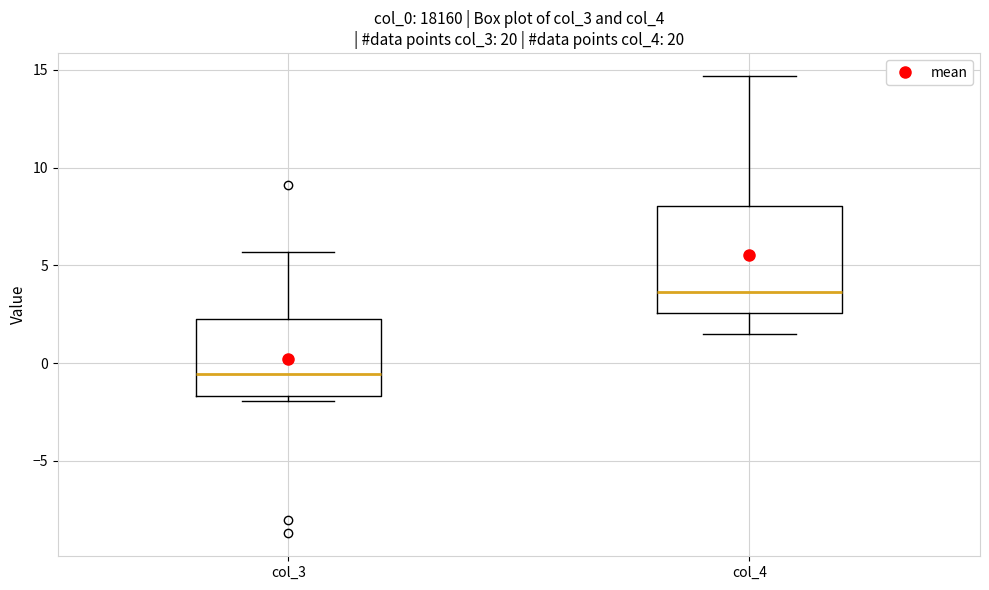

Reading left to right, transcribe this box plot: for each box, give where its median line is, the range the box spans, and where its two whiskers end, as read against the y-axis. The values are not printed on the chart, so give them approximately, as read against the axis.

col_3: median -0.5, box -1.5 to 2.5, whiskers -2.0 to 5.5
col_4: median 3.5, box 2.5 to 8.0, whiskers 1.5 to 14.5